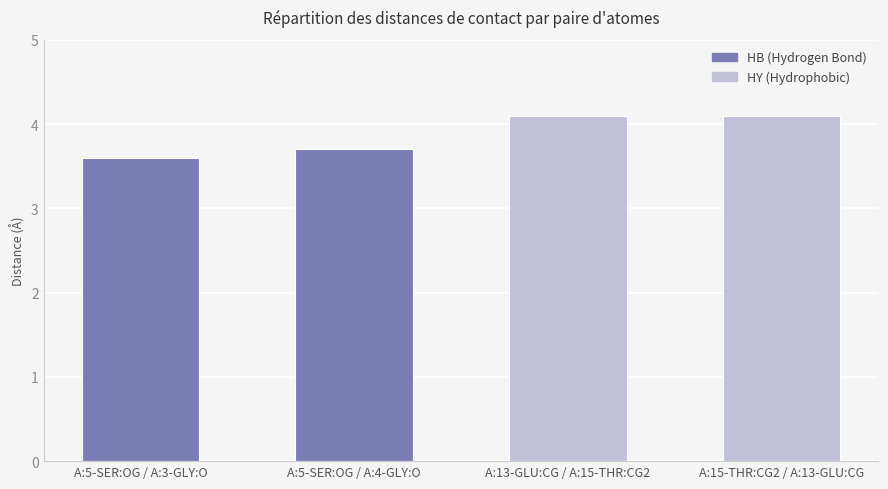

List the labels in order of value, largest first.

A:13-GLU:CG / A:15-THR:CG2, A:15-THR:CG2 / A:13-GLU:CG, A:5-SER:OG / A:4-GLY:O, A:5-SER:OG / A:3-GLY:O